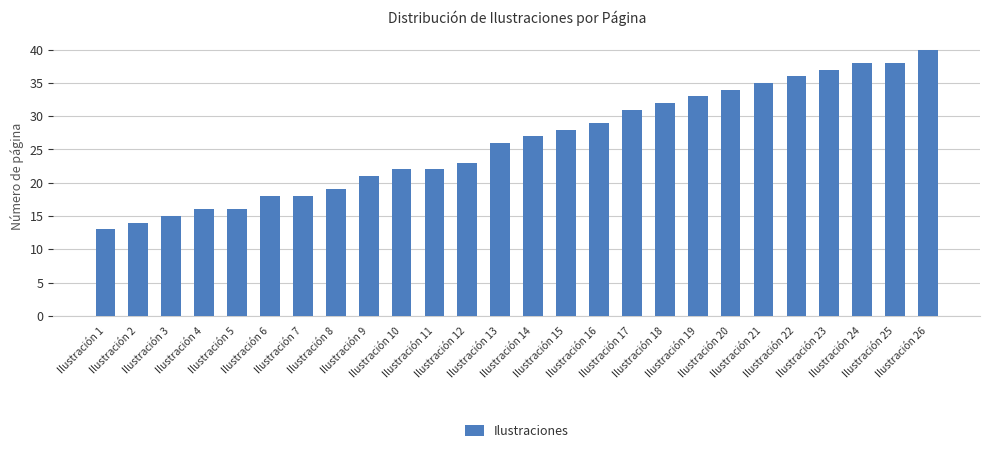

Reading left to right, what are all the values shown in this chart?

Ilustración 1=13	Ilustración 2=14	Ilustración 3=15	Ilustración 4=16	Ilustración 5=16	Ilustración 6=18	Ilustración 7=18	Ilustración 8=19	Ilustración 9=21	Ilustración 10=22	Ilustración 11=22	Ilustración 12=23	Ilustración 13=26	Ilustración 14=27	Ilustración 15=28	Ilustración 16=29	Ilustración 17=31	Ilustración 18=32	Ilustración 19=33	Ilustración 20=34	Ilustración 21=35	Ilustración 22=36	Ilustración 23=37	Ilustración 24=38	Ilustración 25=38	Ilustración 26=40